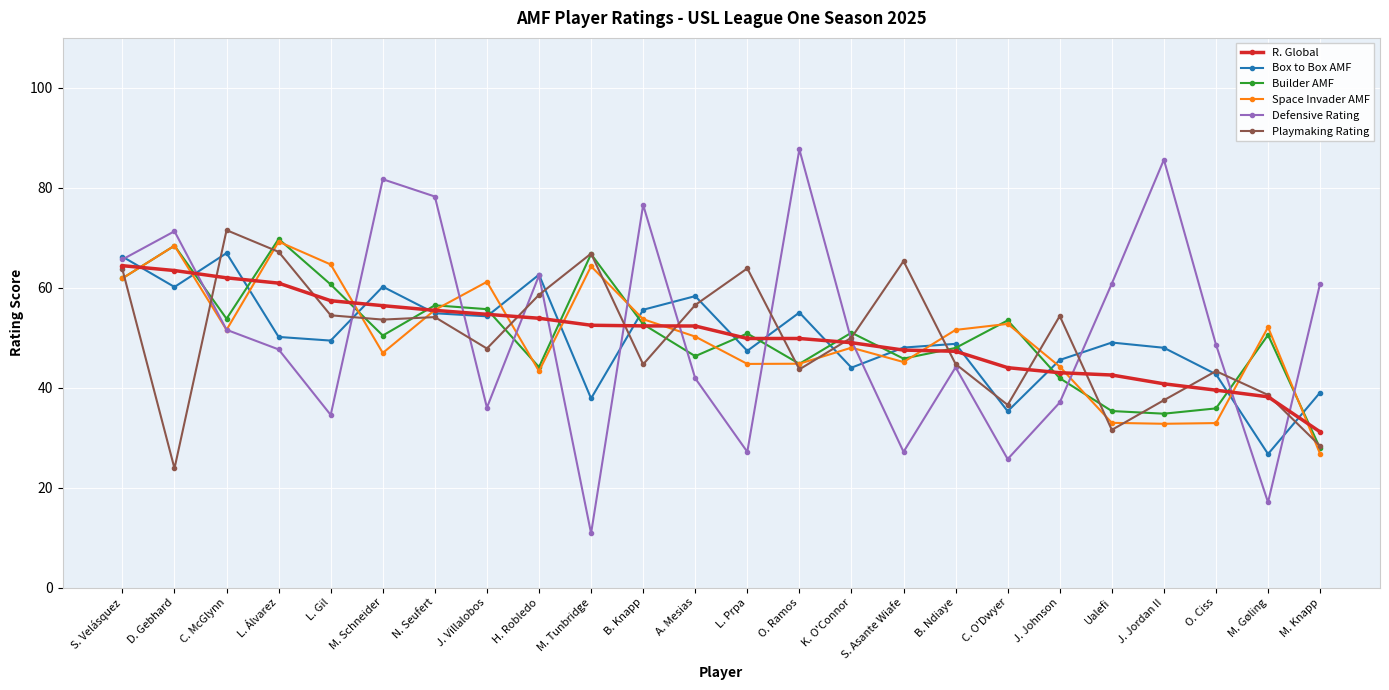

What is the total value across all series at Ualefi?

252.2